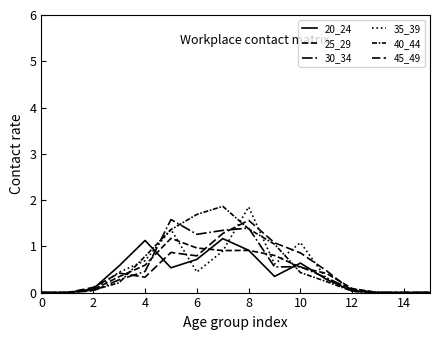

How many lines are shown in the chart?

6